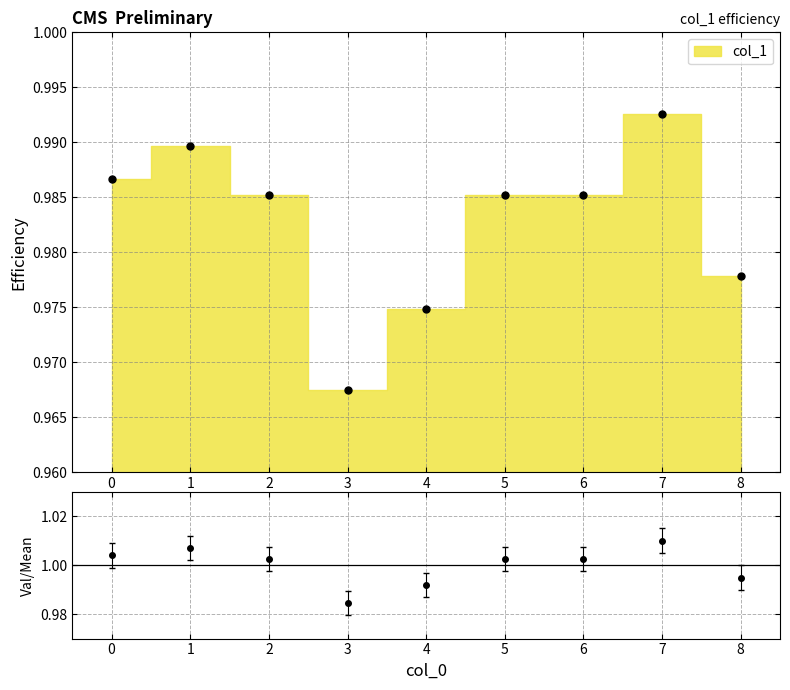

List the labels in order of value, smallest first.

3, 4, 8, 2, 5, 6, 0, 1, 7